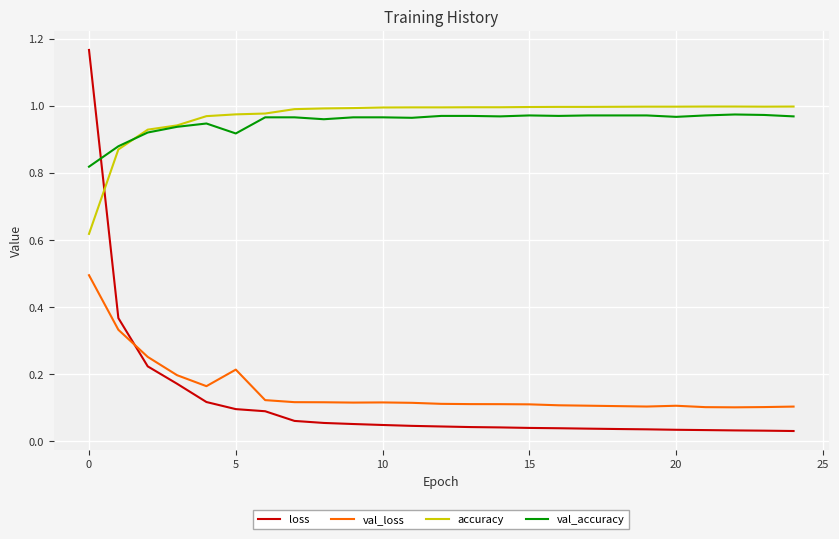

After their last crossing, which series has the higher values: accuracy or val_accuracy?

accuracy